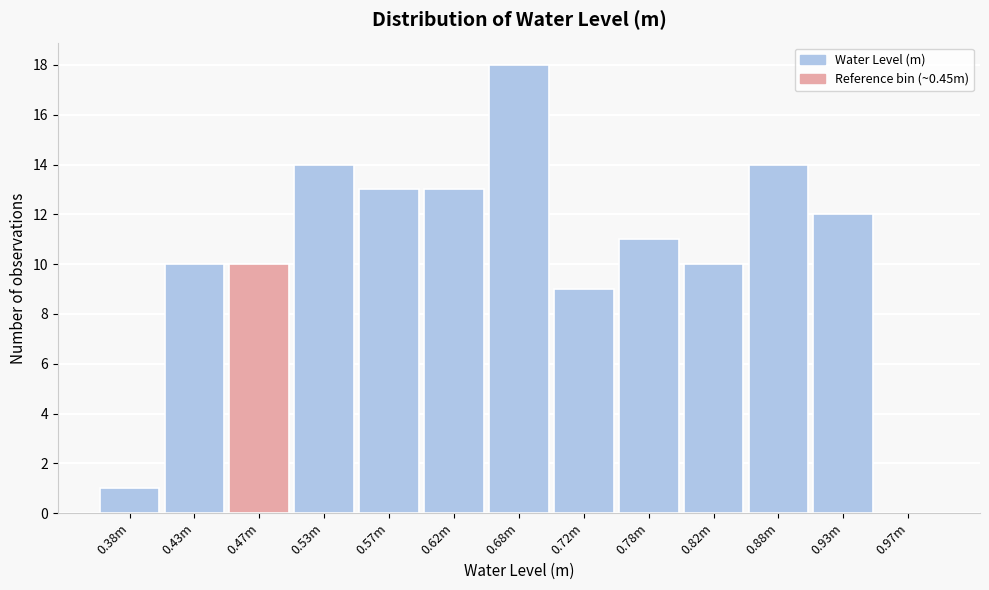

Reading right to left, what are all the values shown in this chart?

0.97m=0	0.93m=12	0.88m=14	0.82m=10	0.78m=11	0.72m=9	0.68m=18	0.62m=13	0.57m=13	0.53m=14	0.47m=10	0.43m=10	0.38m=1